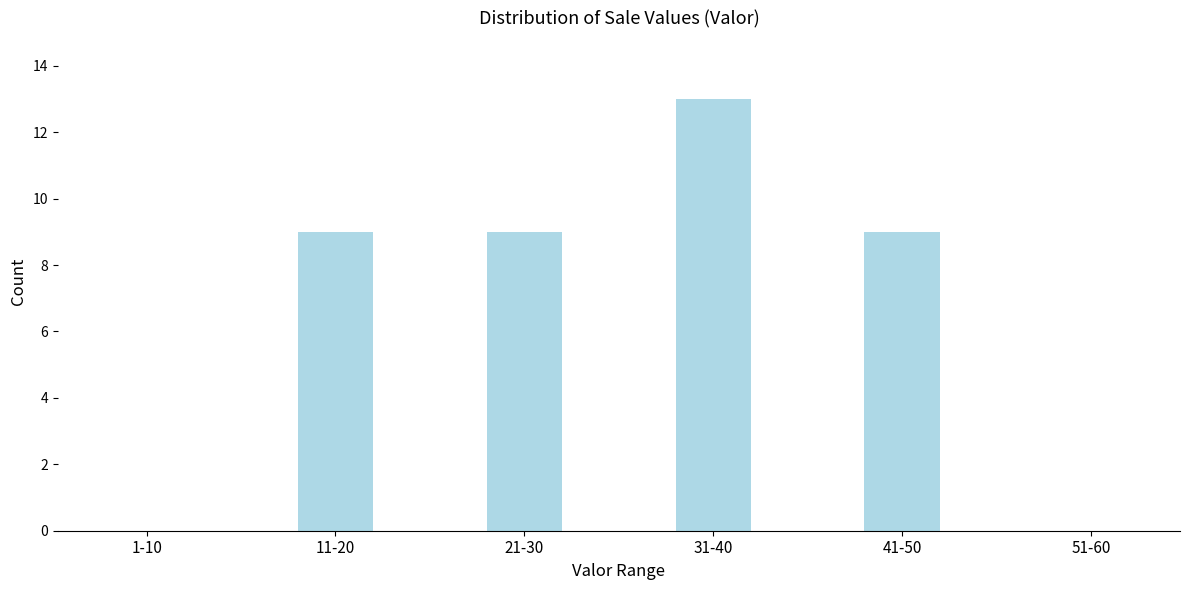

Reading left to right, transcribe all the data shown in this chart.

1-10=0	11-20=9	21-30=9	31-40=13	41-50=9	51-60=0